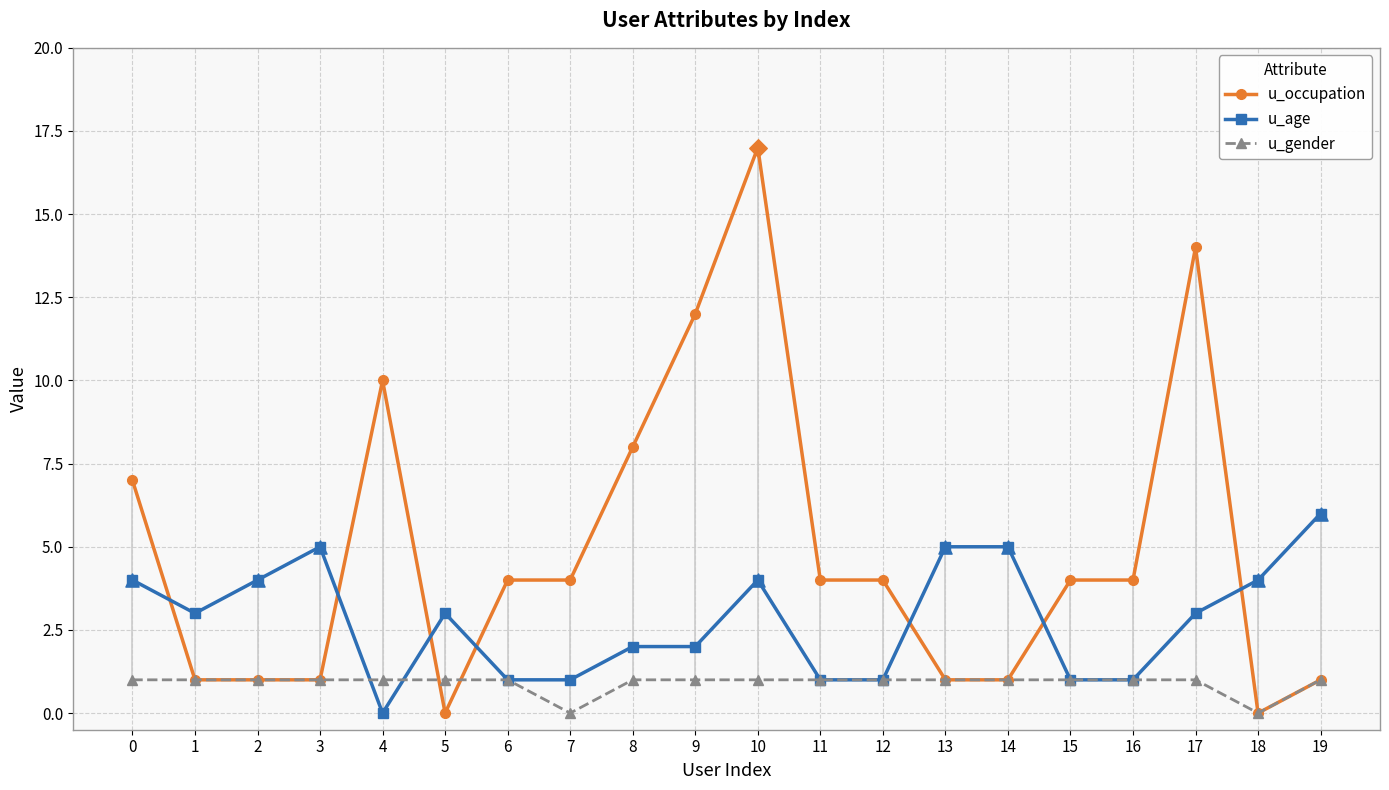

At which category is the sum across all series the highest?

10